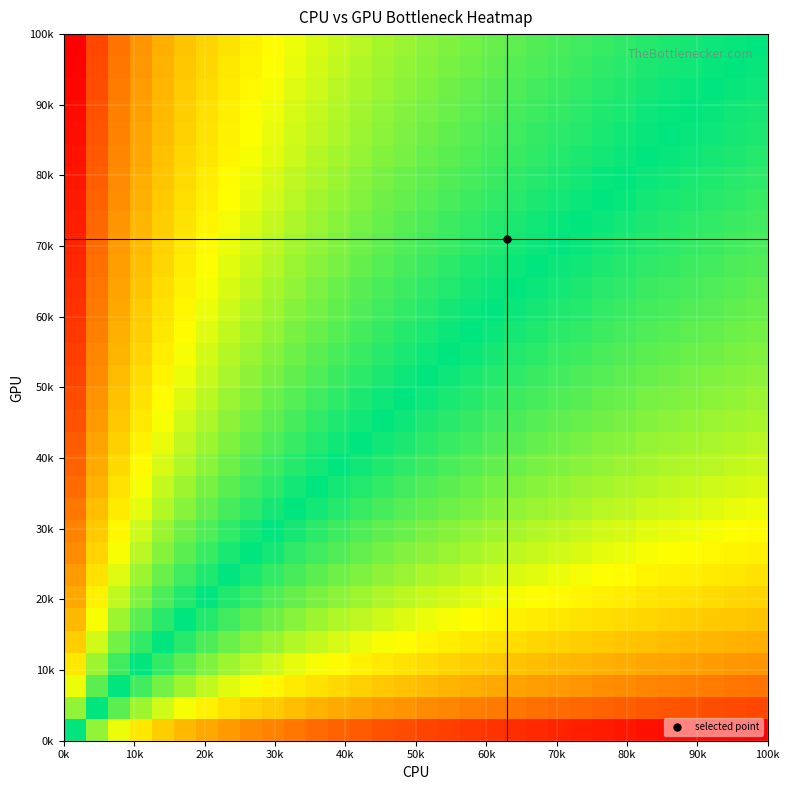

What is the minimum value shown in the chart?

-3.4